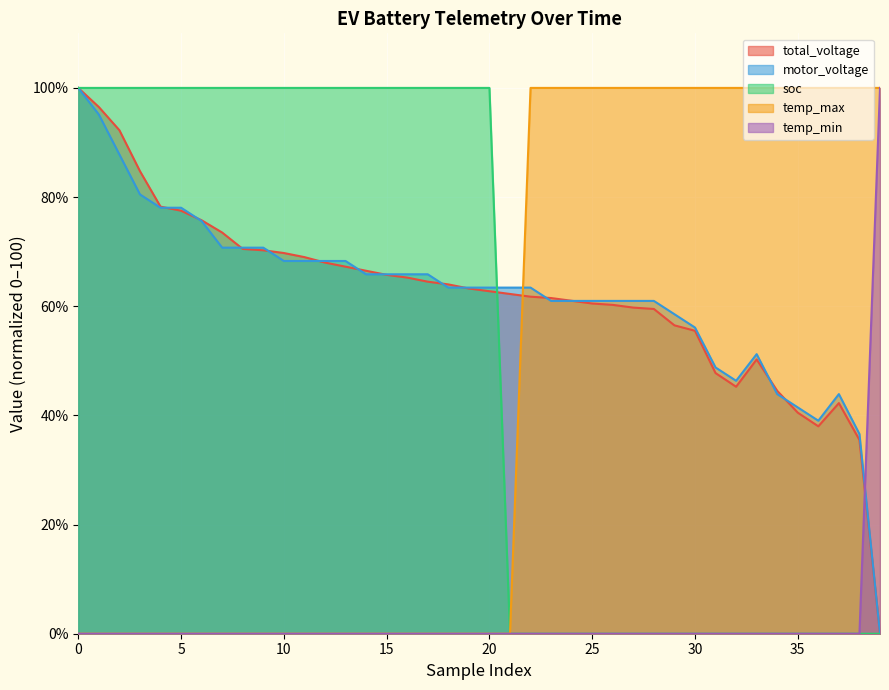

Where do motor_voltage and soc first cross each other?

20 and 21